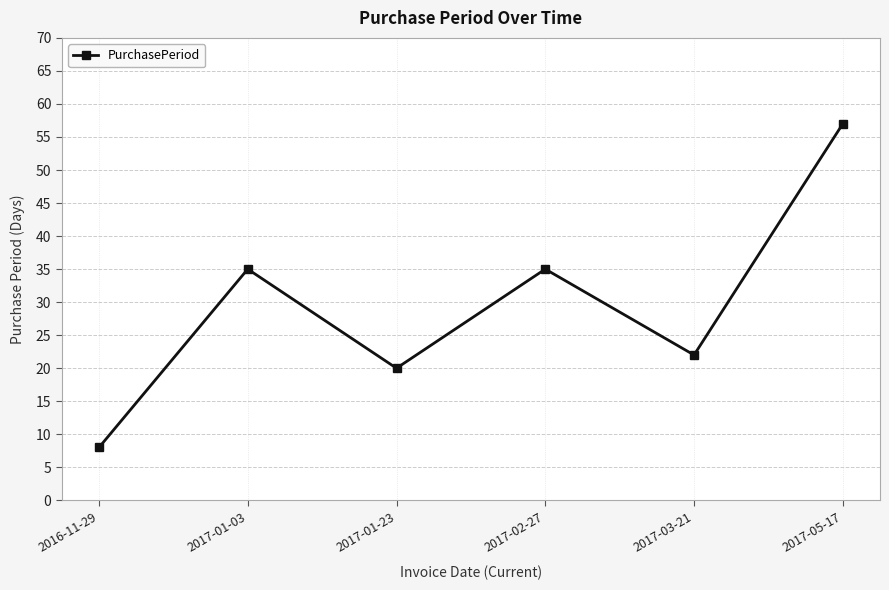

The chart shows a value of 35 at 2017-02-27. True or false?

True